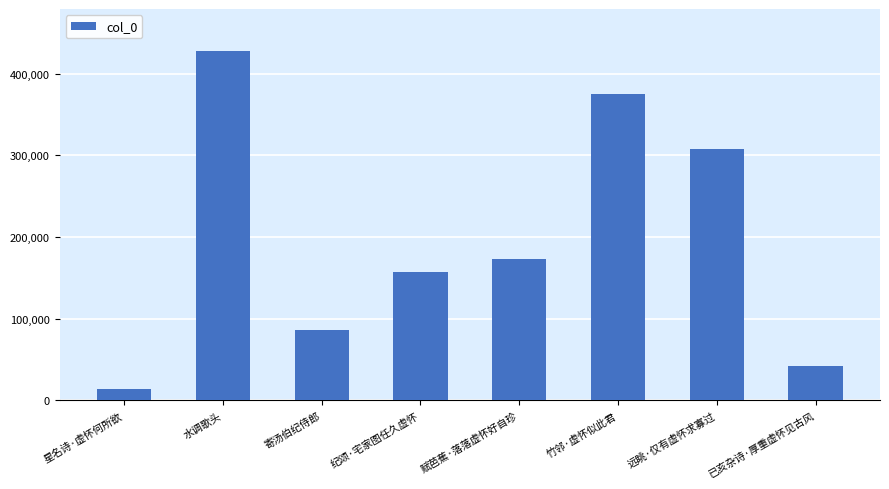

What position from the left is 赋芭蕉·落落虚怀好自珍?

5